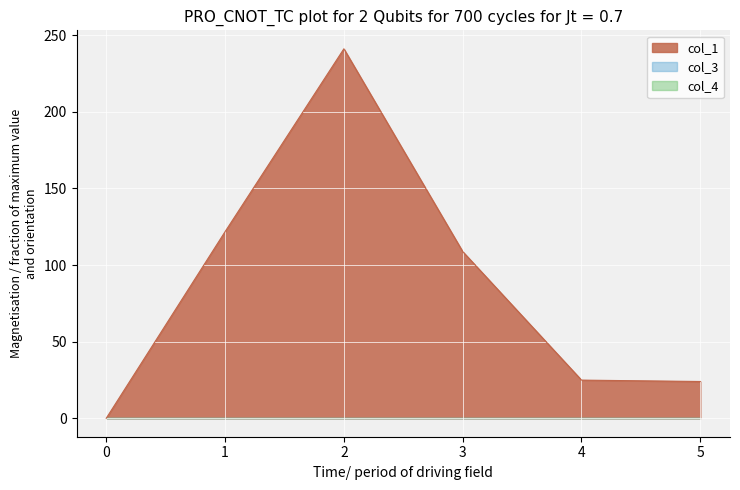

At which category does col_1 reach its first local peak?

2